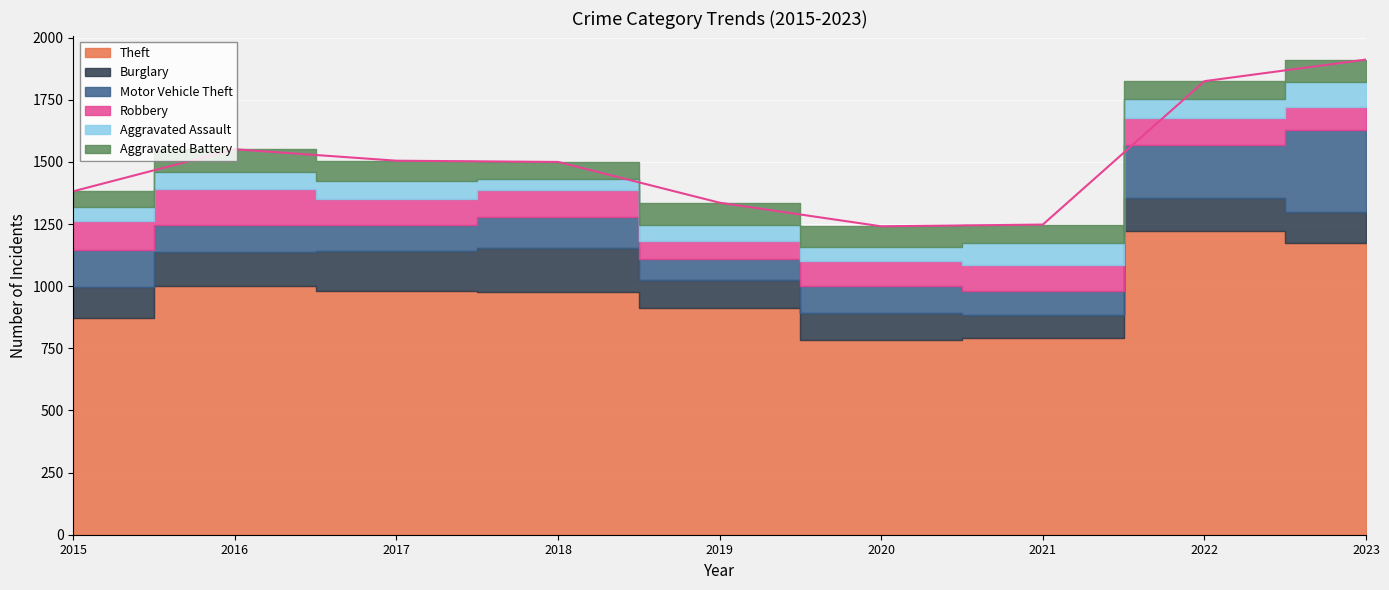

Which series has the widest spread of values?

Theft